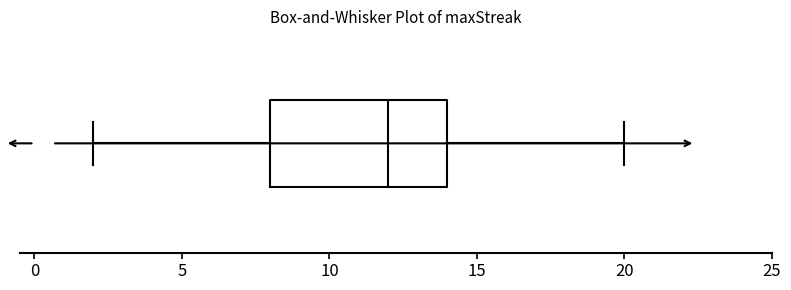

Where does the median line of the box sit on the x-axis? The values are not printed on the chart, so give them approximately, as read against the axis.

12